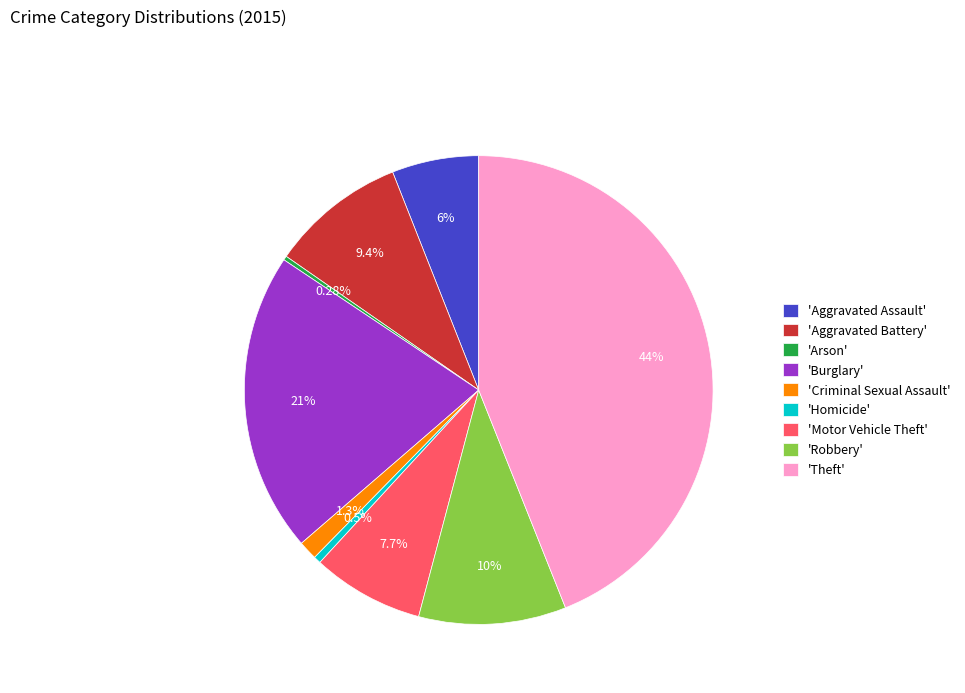

Between 'Motor Vehicle Theft' and 'Robbery', which is larger?

'Robbery'